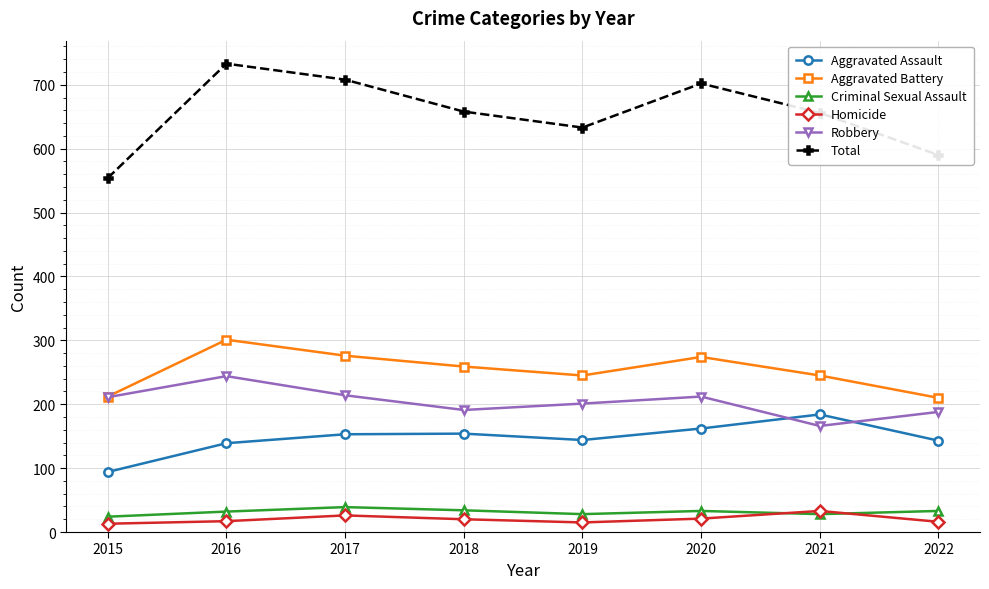

True or false: Robbery and Aggravated Assault cross at least once.

True